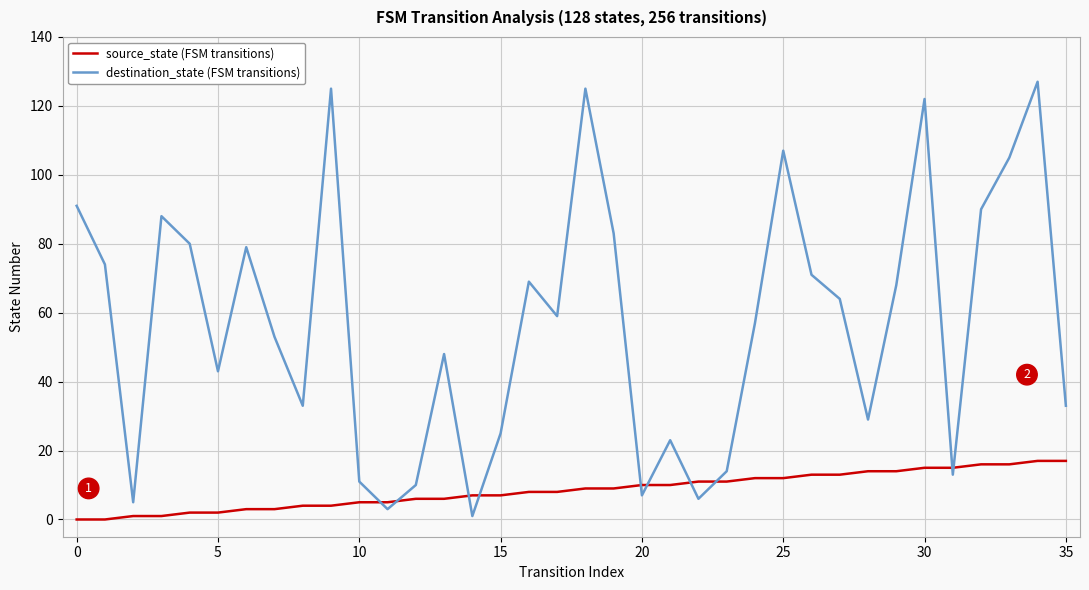

Which series has the largest total across all categories?

destination_state (FSM transitions)